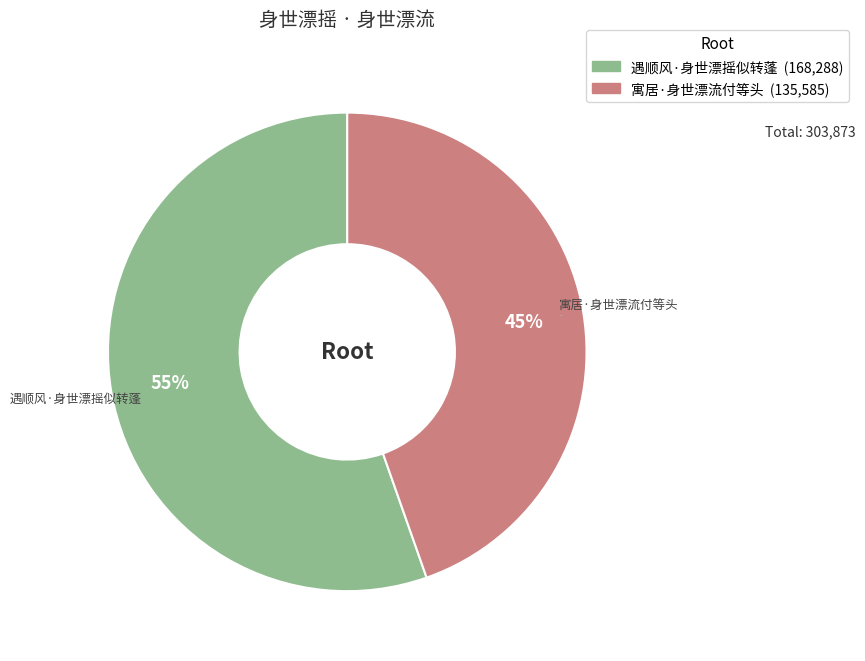

What is the smallest slice in the pie chart?

寓居·身世漂流付等头